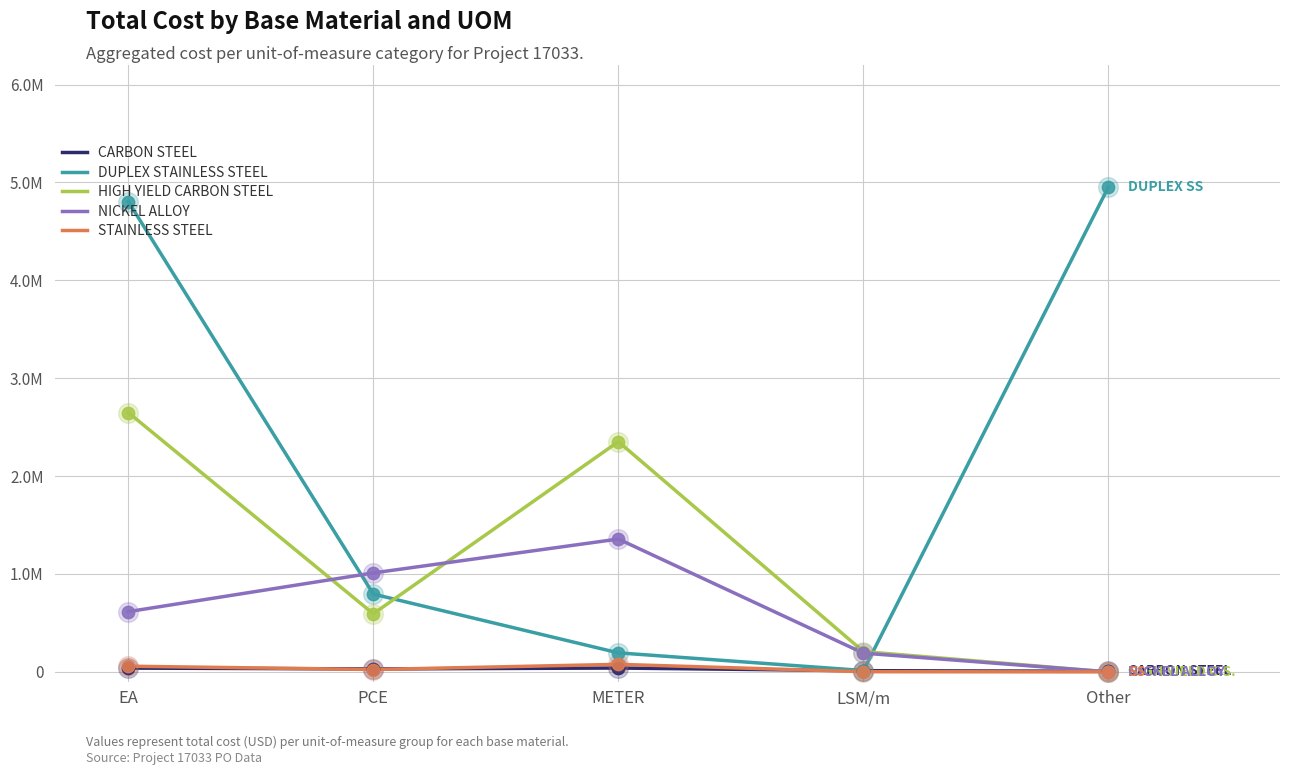

What are all the series names shown in the legend?

CARBON STEEL, DUPLEX STAINLESS STEEL, HIGH YIELD CARBON STEEL, NICKEL ALLOY, STAINLESS STEEL